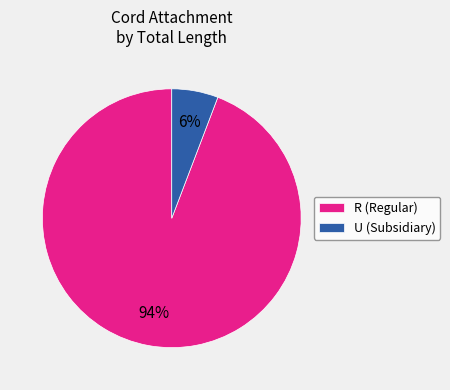

How many segments does this pie chart have?

2